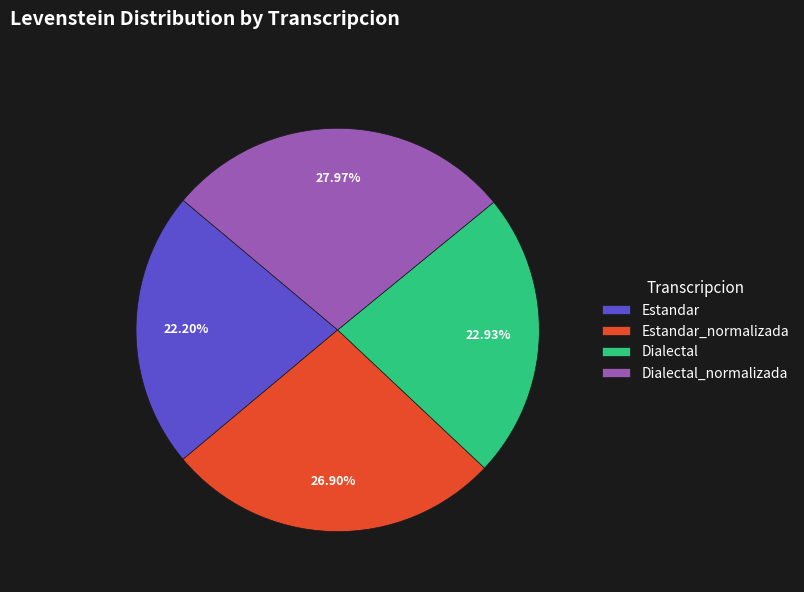

The Estandar slice represents 35% of the pie. True or false?

False